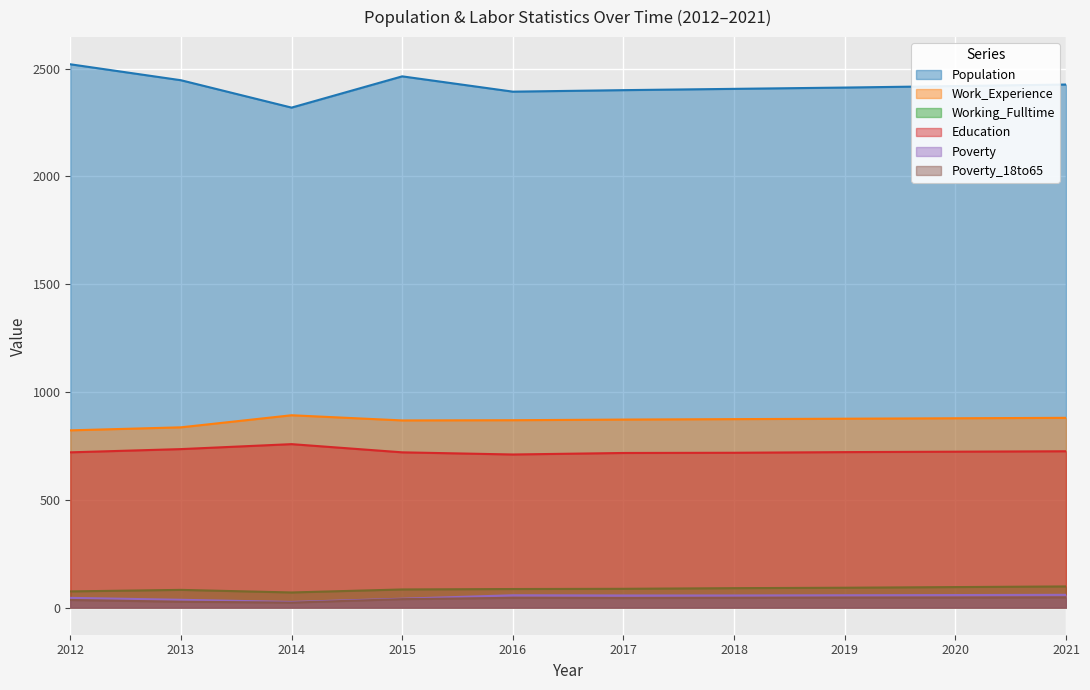

Where does the Work_Experience series first go above 874?

2014